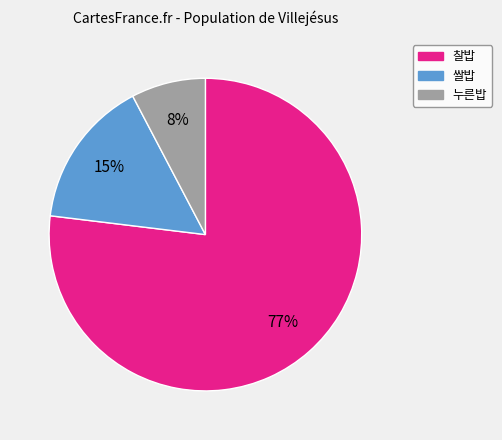

Is 찰밥 the majority of the pie?

Yes